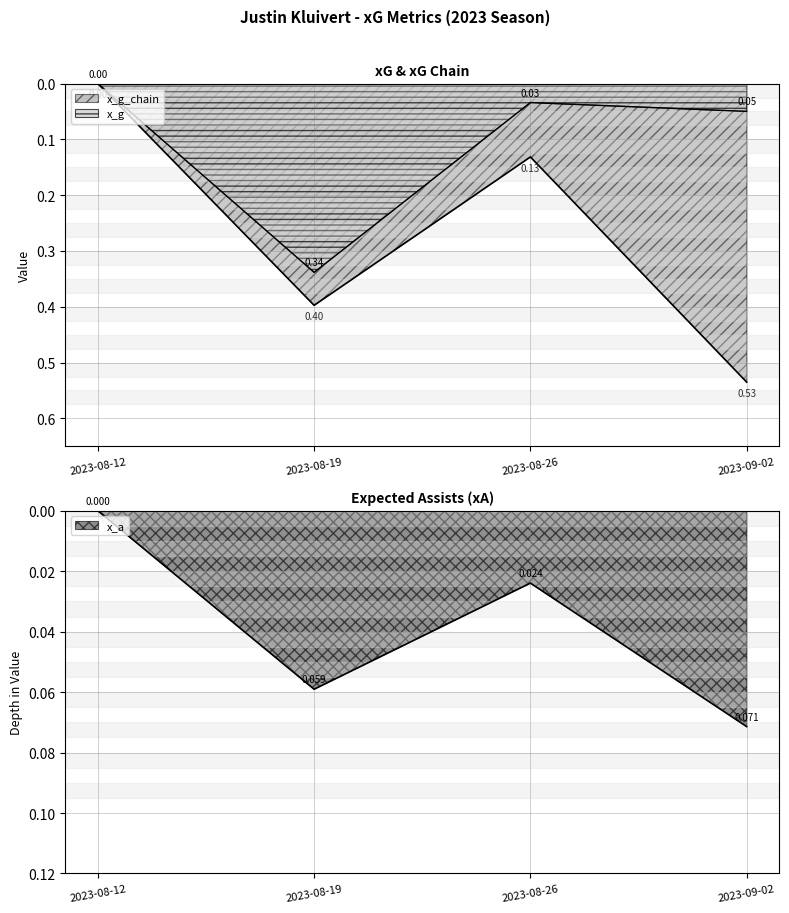

Does the chart have visible grid lines?

Yes